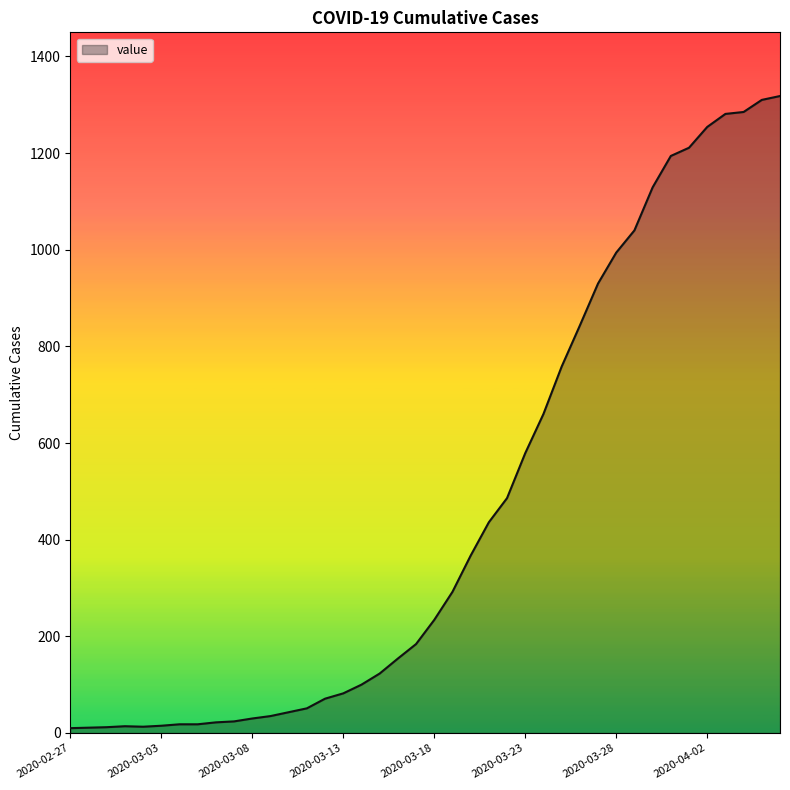

What is the greatest value displayed?

1318